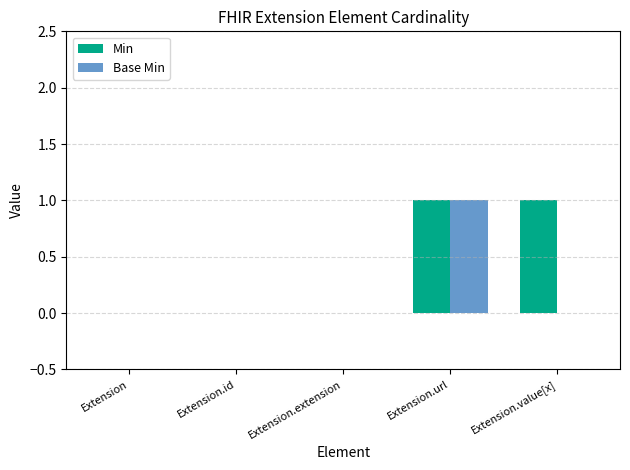

Is the value of Min at Extension.value[x] greater than the value of Base Min at Extension.value[x]?

Yes